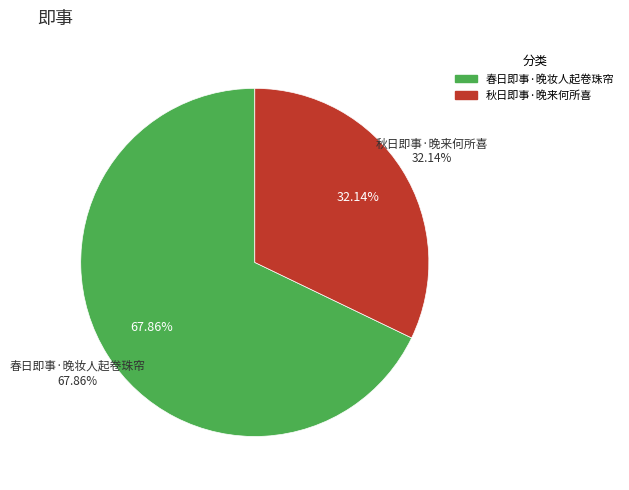

To the nearest percent, what is the average slice percentage?

50%